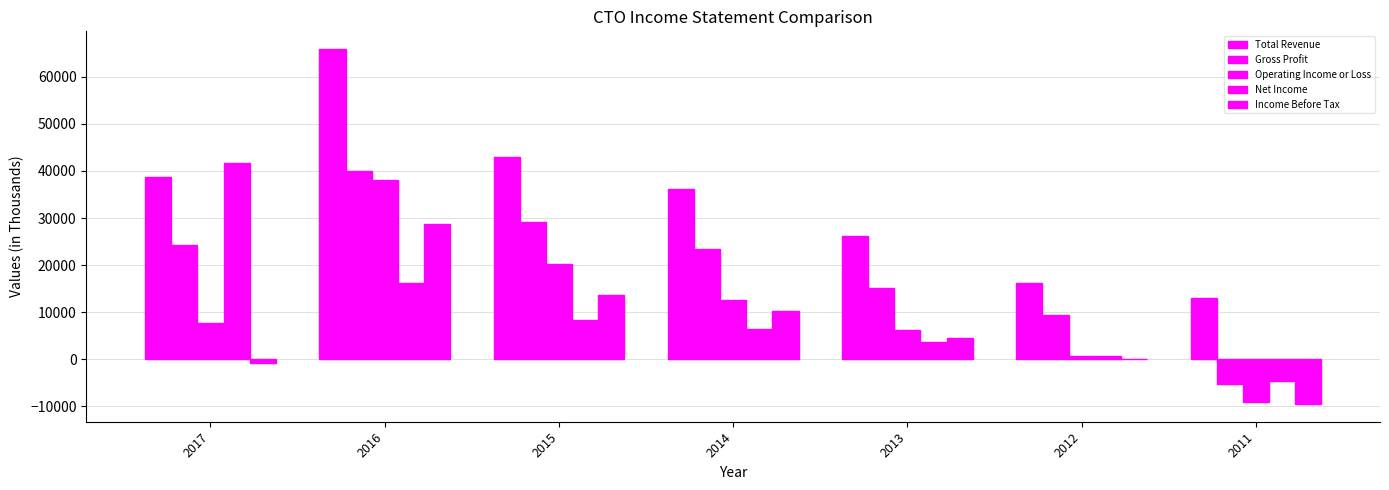

Are the bars horizontal?

No